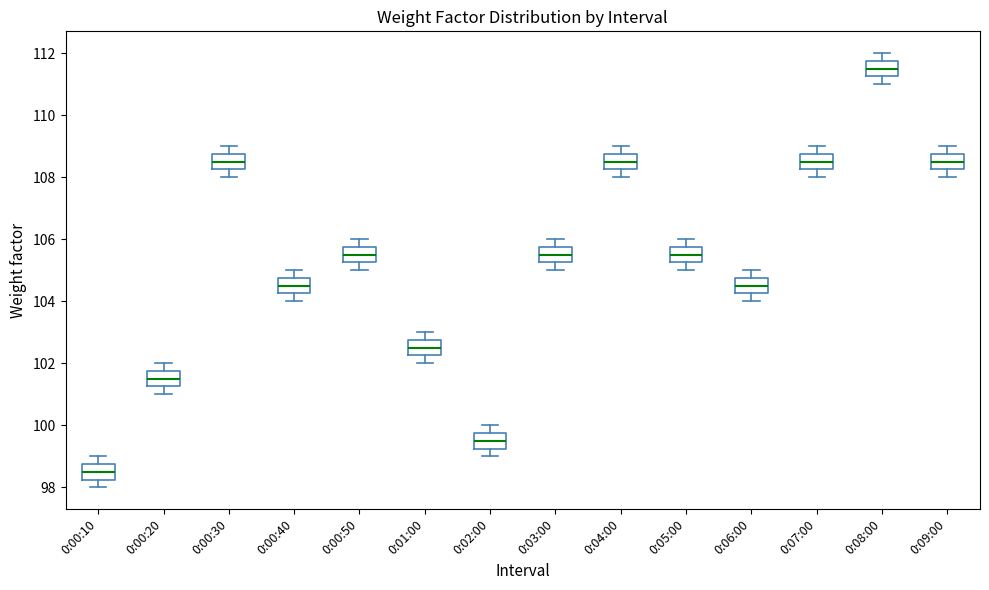

Reading left to right, transcribe this box plot: for each box, give where its median line is, the range the box spans, and where its two whiskers end, as read against the y-axis. The values are not printed on the chart, so give them approximately, as read against the axis.

0:00:10: median 98.6, box 98.2 to 98.8, whiskers 98.0 to 99.0
0:00:20: median 101.6, box 101.2 to 101.8, whiskers 101.0 to 102.0
0:00:30: median 108.6, box 108.2 to 108.8, whiskers 108.0 to 109.0
0:00:40: median 104.6, box 104.2 to 104.8, whiskers 104.0 to 105.0
0:00:50: median 105.6, box 105.2 to 105.8, whiskers 105.0 to 106.0
0:01:00: median 102.6, box 102.2 to 102.8, whiskers 102.0 to 103.0
0:02:00: median 99.6, box 99.2 to 99.8, whiskers 99.0 to 100.0
0:03:00: median 105.6, box 105.2 to 105.8, whiskers 105.0 to 106.0
0:04:00: median 108.6, box 108.2 to 108.8, whiskers 108.0 to 109.0
0:05:00: median 105.6, box 105.2 to 105.8, whiskers 105.0 to 106.0
0:06:00: median 104.6, box 104.2 to 104.8, whiskers 104.0 to 105.0
0:07:00: median 108.6, box 108.2 to 108.8, whiskers 108.0 to 109.0
0:08:00: median 111.6, box 111.2 to 111.8, whiskers 111.0 to 112.0
0:09:00: median 108.6, box 108.2 to 108.8, whiskers 108.0 to 109.0